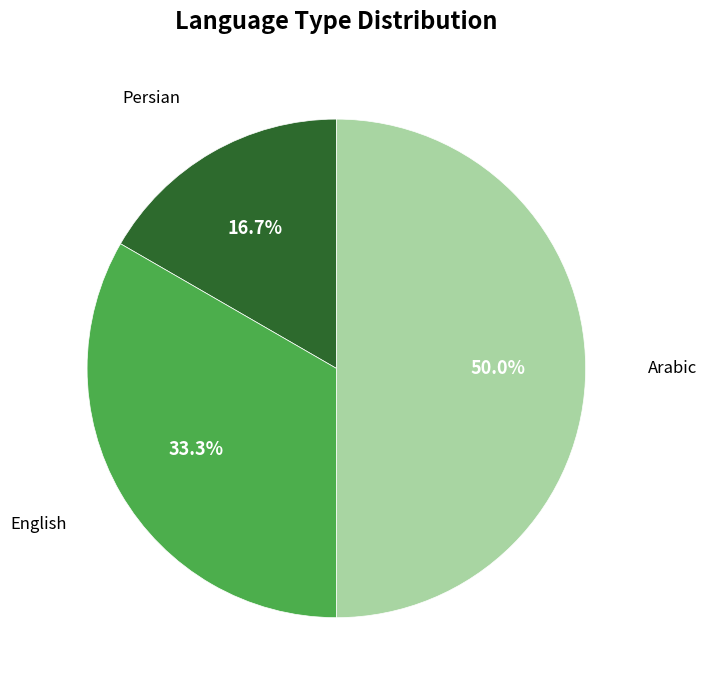

To the nearest percent, what is the difference between the largest and smallest slice percentages?

33%